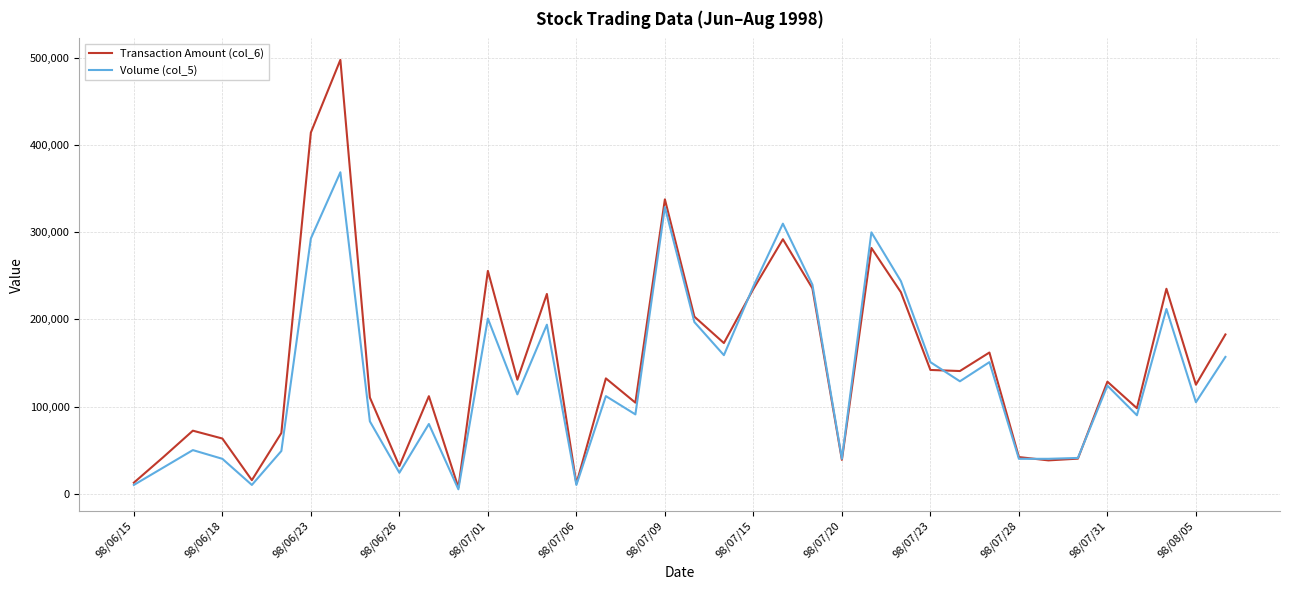

How many lines are shown in the chart?

2